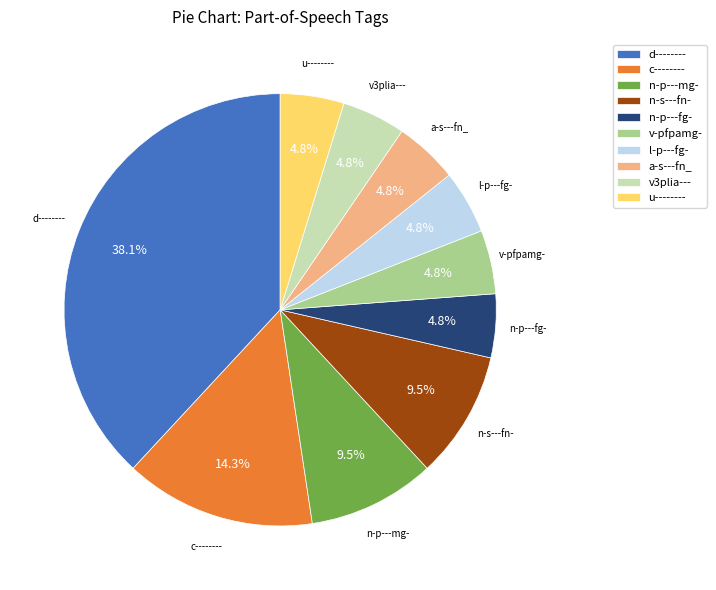

What is the largest slice in the pie chart?

d--------